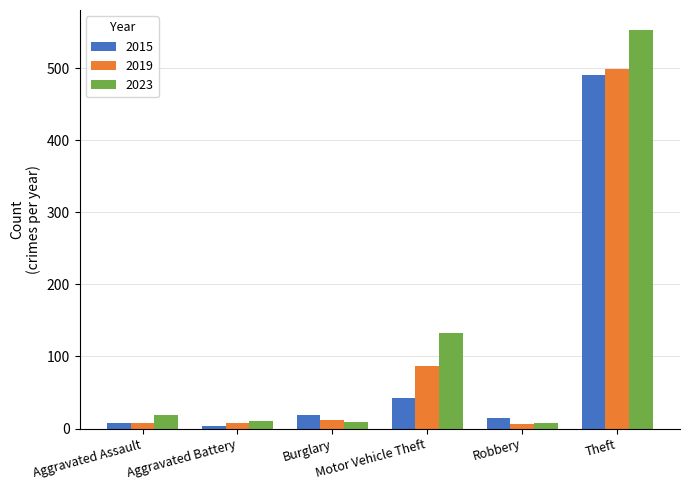

How many bars are there in each group?

3